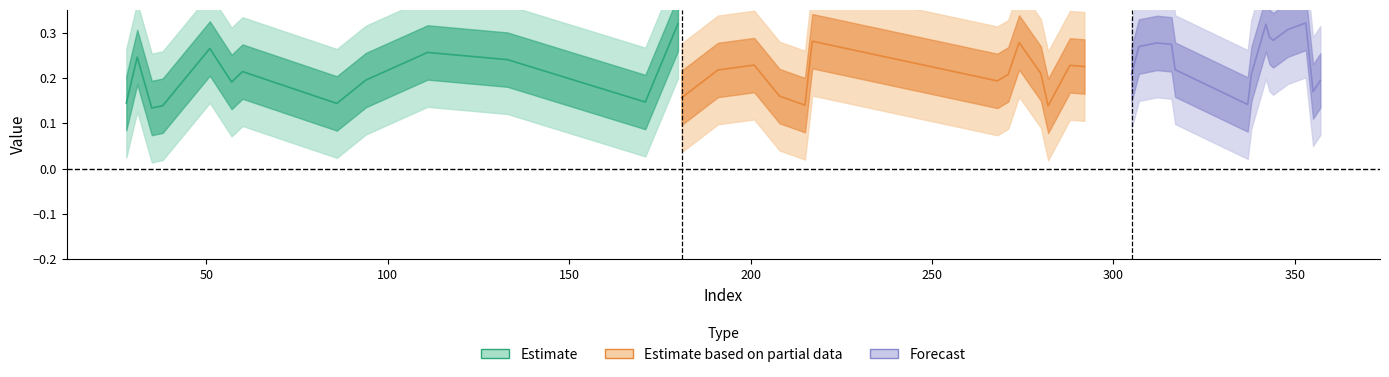

What is the spread (max minus min) of values at 38?

0.1